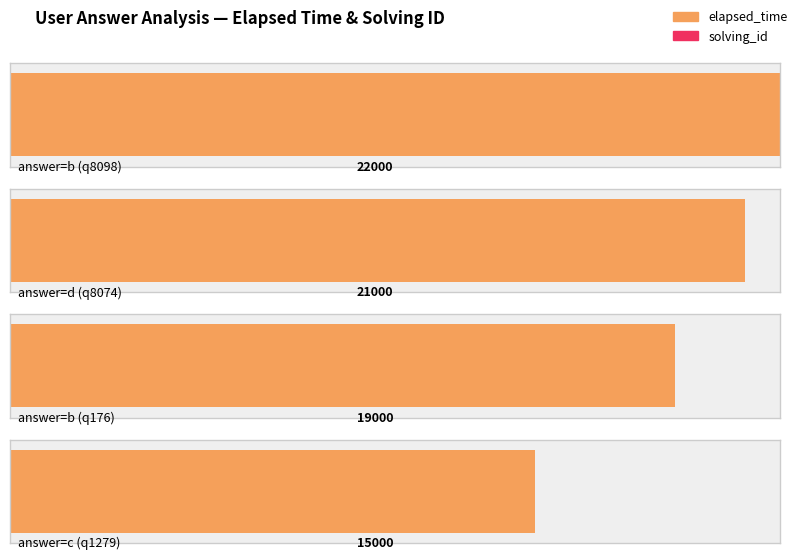

Where is elapsed_time nearest to the value 18500?

b